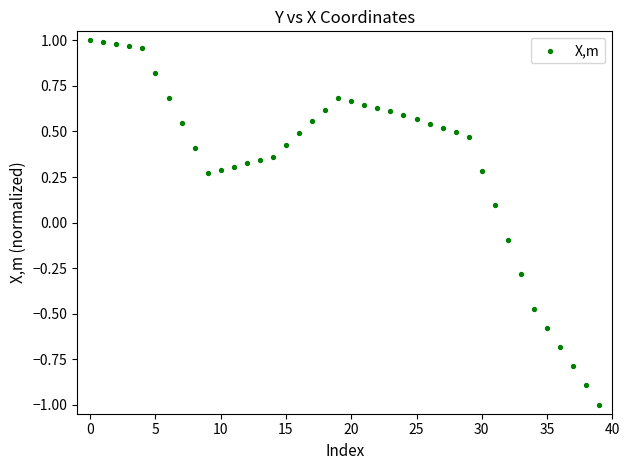

What is the range of Y values (max minus min)?

2.0